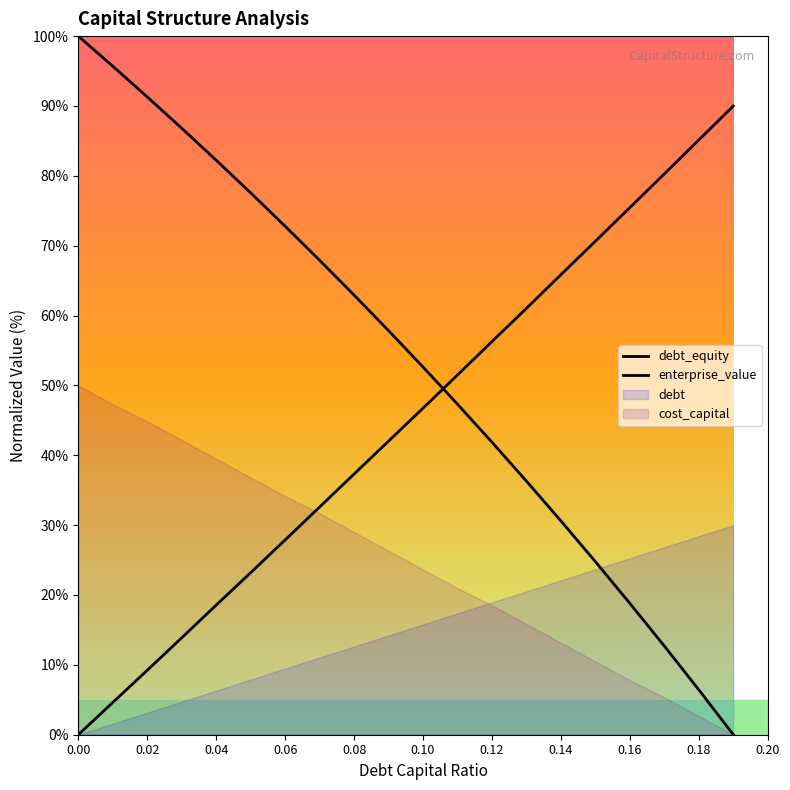

Between 0.16 and 0.10, which is larger?

0.10